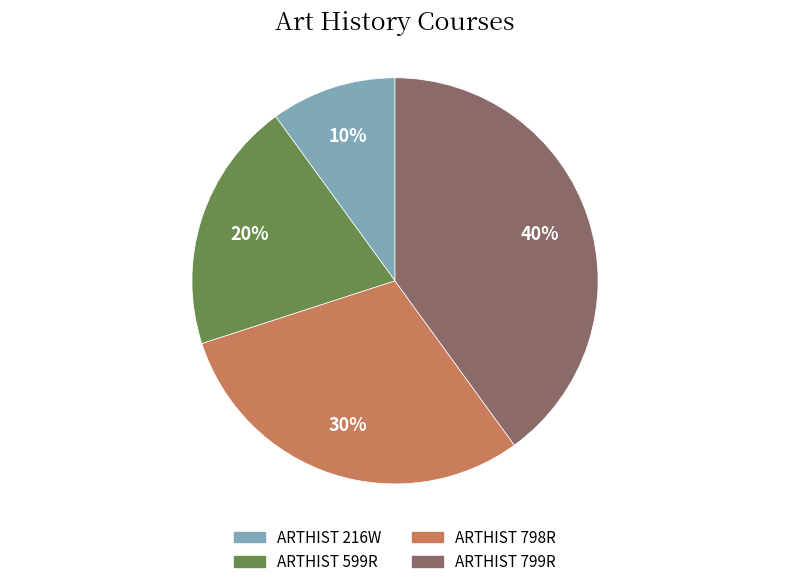

To the nearest percent, what is the difference between the ARTHIST 799R and ARTHIST 216W slice percentages?

30%